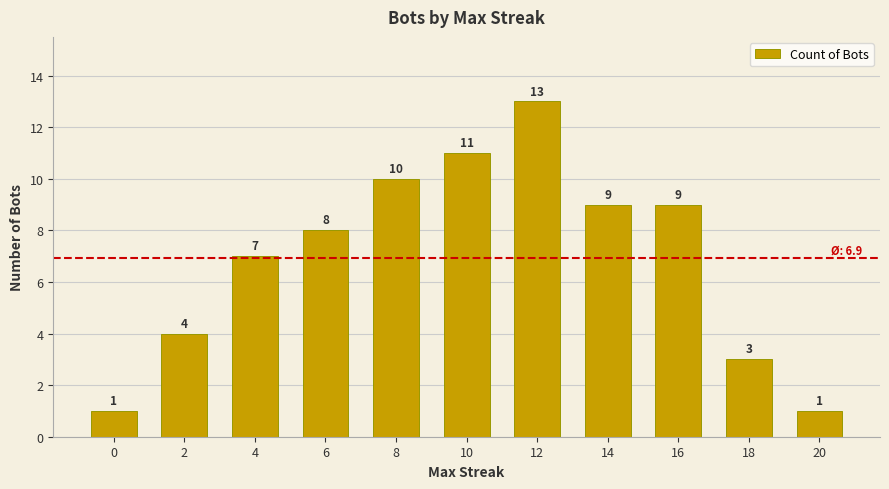

What is the change in value from 0 to 10?

+10